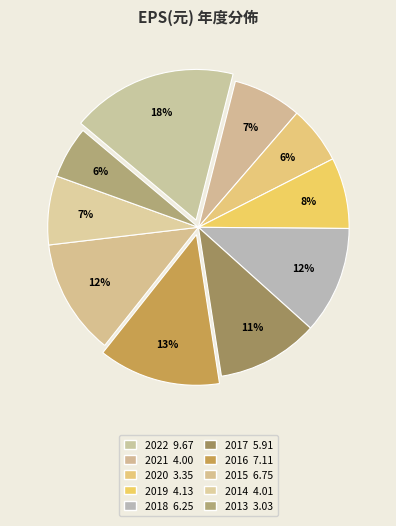

To the nearest percent, what percentage of the pie is 2014?

7%